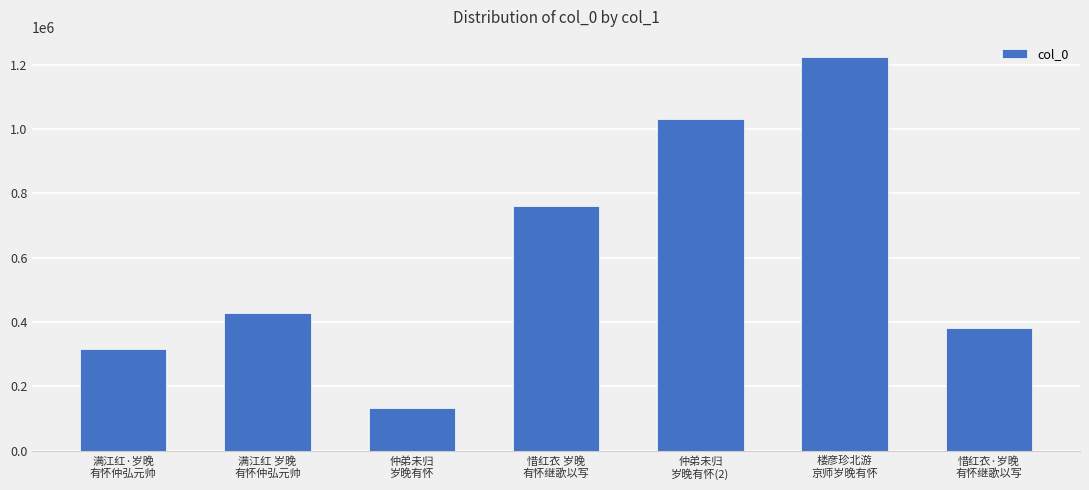

What is the sum of all values?

4272773